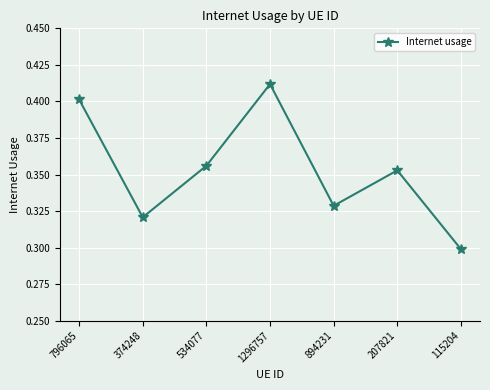

Count the number of categories in the chart.

7